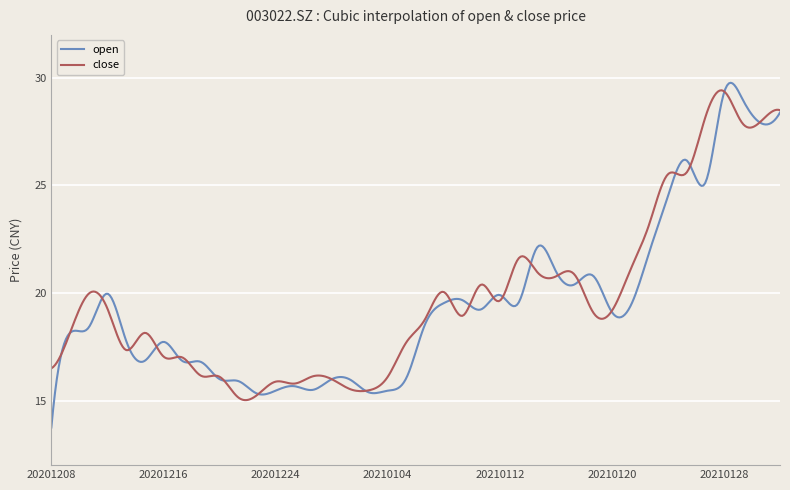

Does the chart have visible grid lines?

Yes